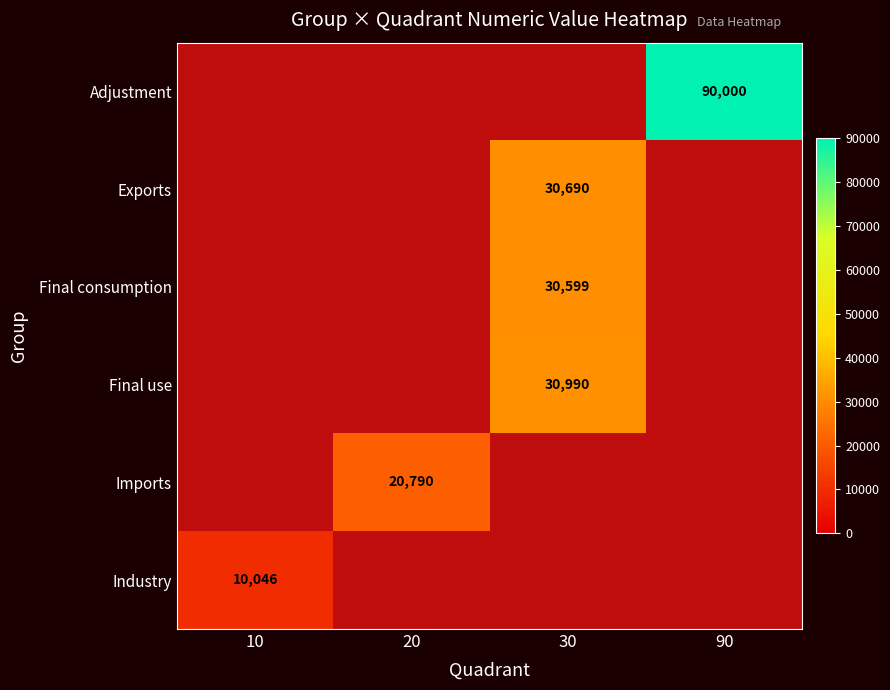

The value of Final use at 30 is 30990. True or false?

True